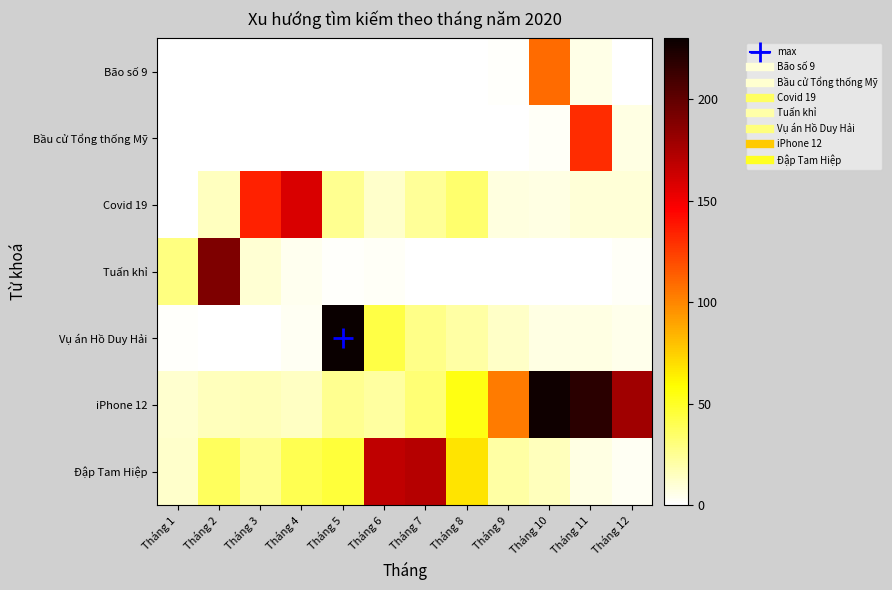

What is the difference between the highest and lowest values at Tháng 6?

168